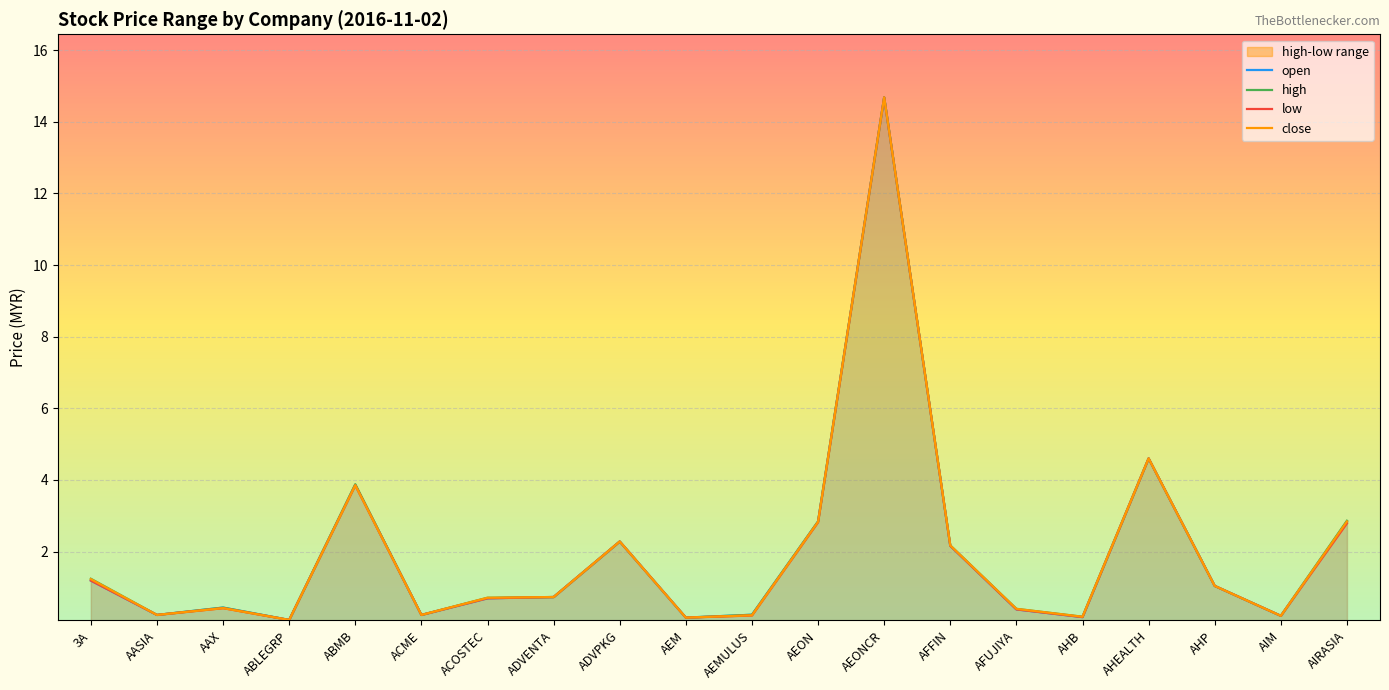

List the series in order of their overall mean, lowest first.

low, open, close, high